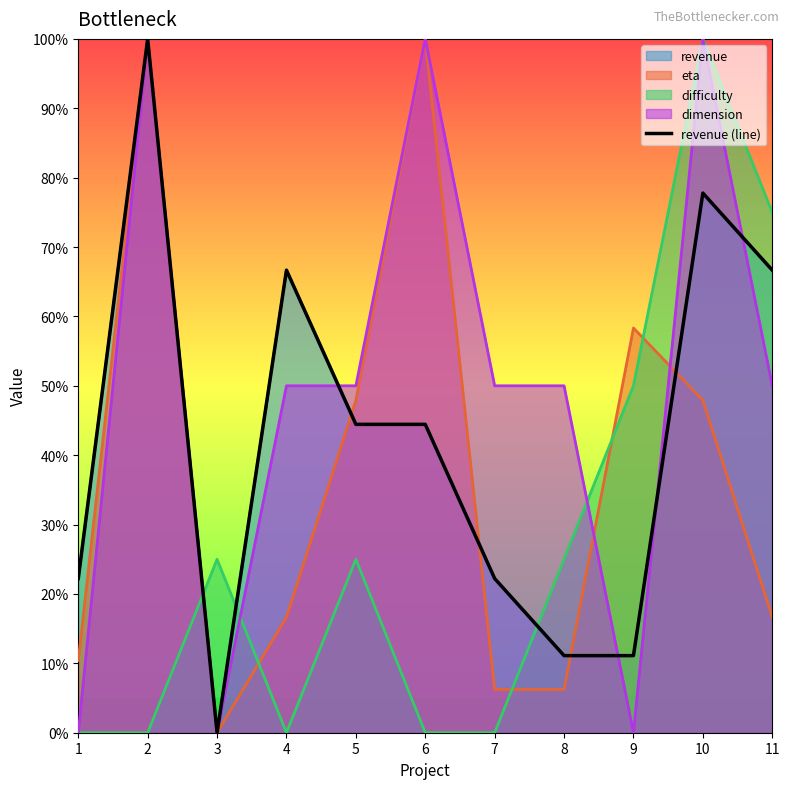

What is the value of the 8th point from the left?

11.1